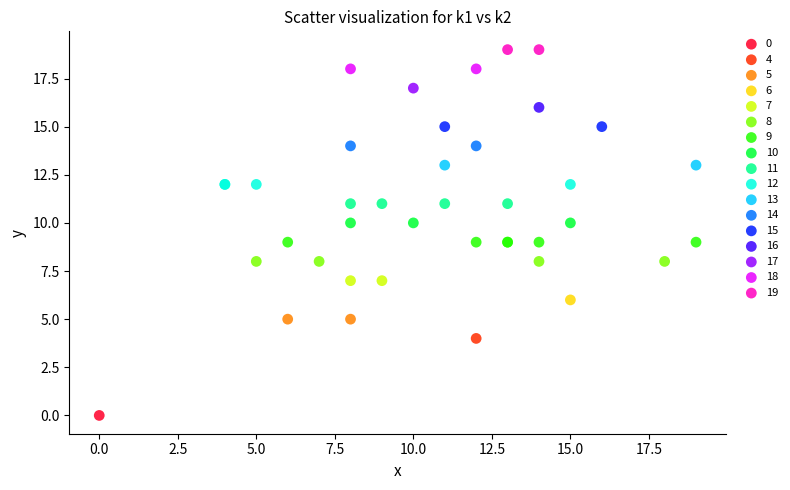

Which series reaches the maximum Y coordinate?

19